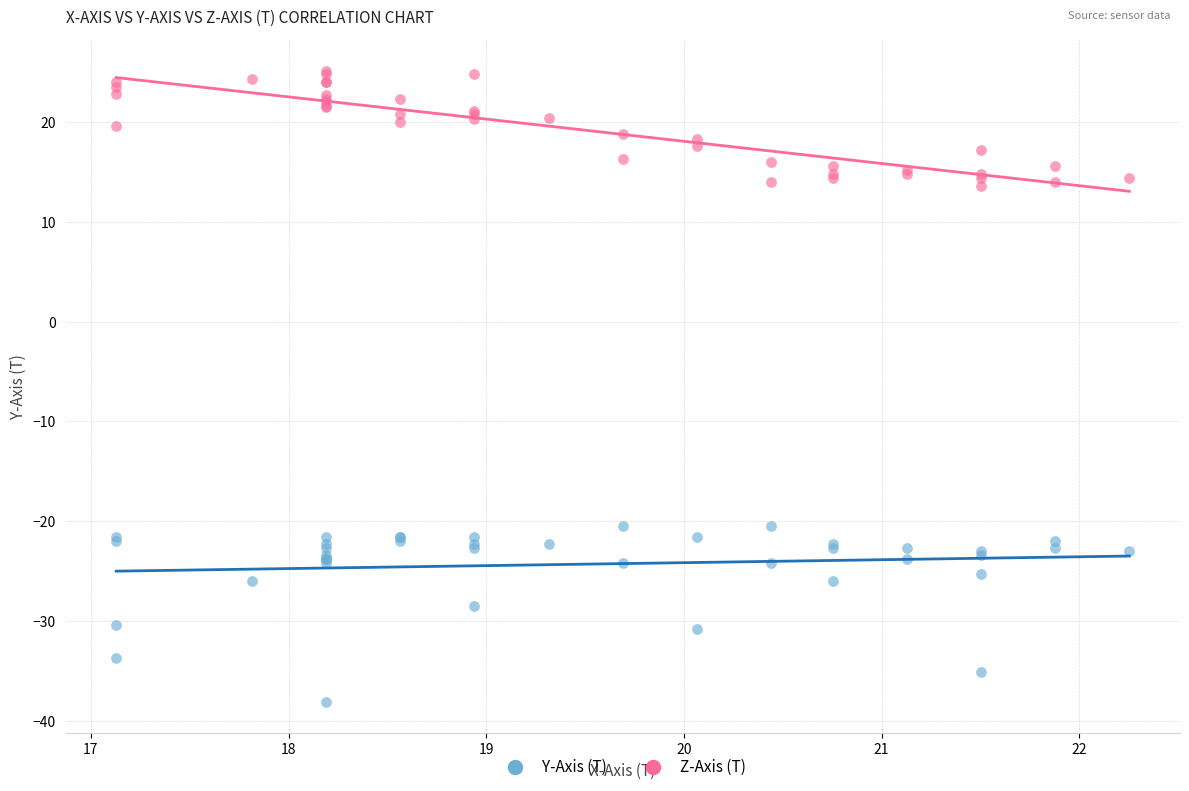

Which series reaches the minimum Y coordinate?

Y-Axis (T)